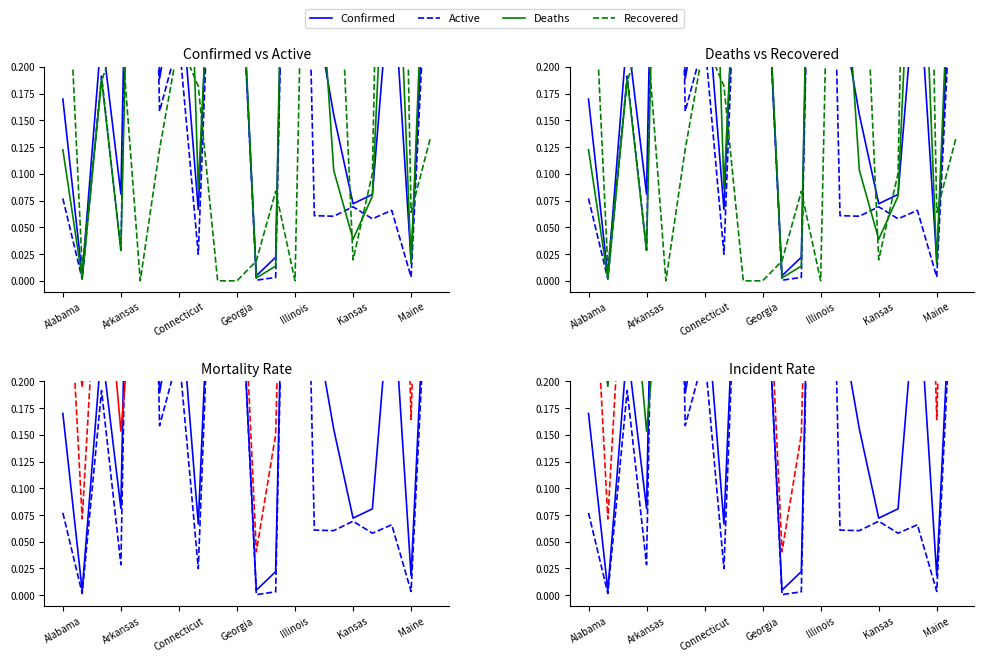

What is the label of the 7th point from the left?

Connecticut